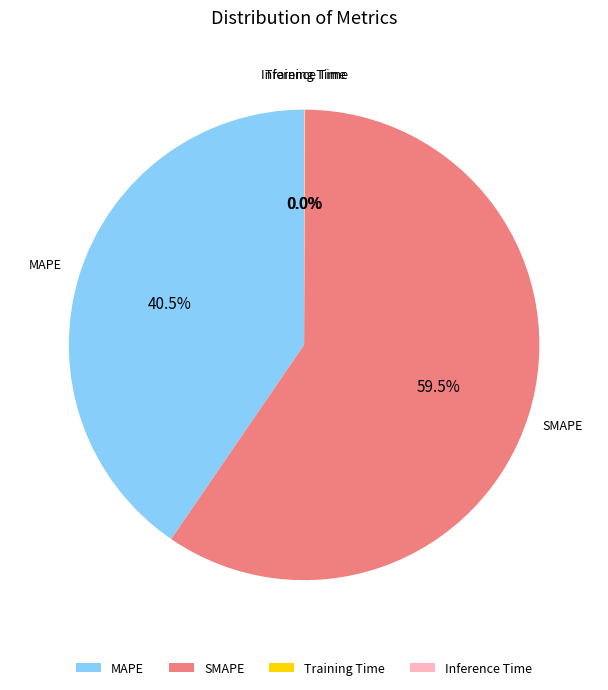

Which category accounts for the majority?

SMAPE